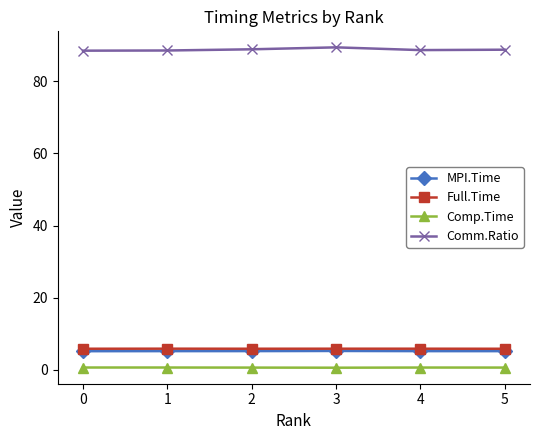

What is the total value across all series at 1?

100.3